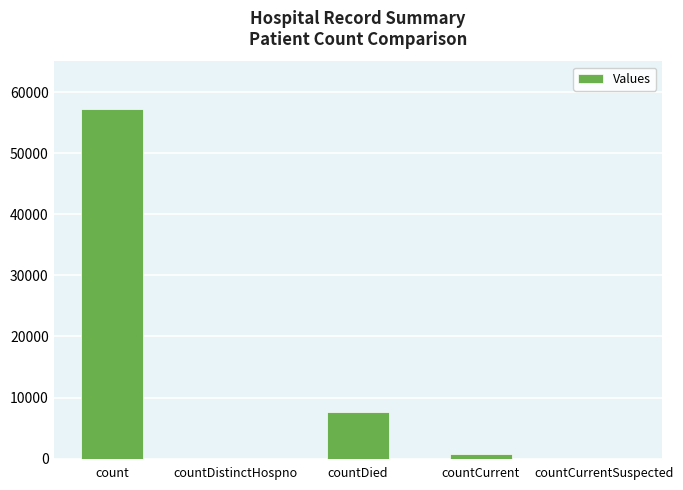

What is the sum of all values?

65773